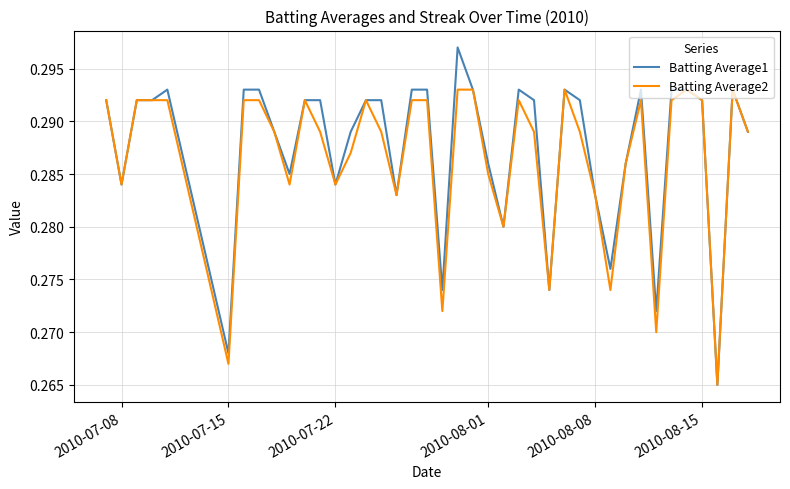

Which series has the largest range (max minus min)?

Batting Average1